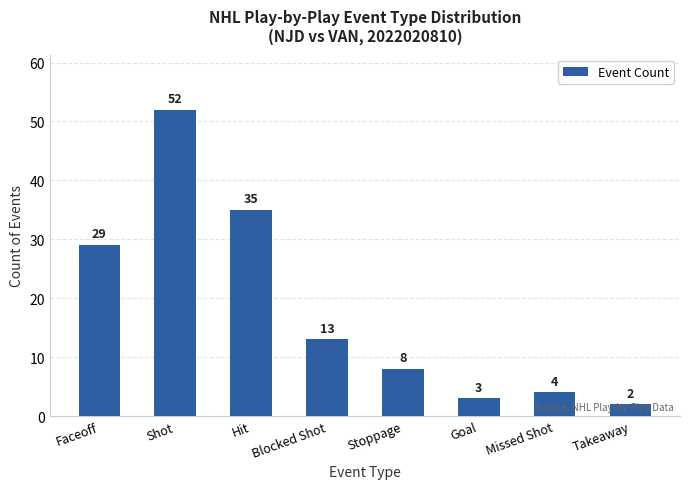

What is the label of the 8th bar from the left?

Takeaway